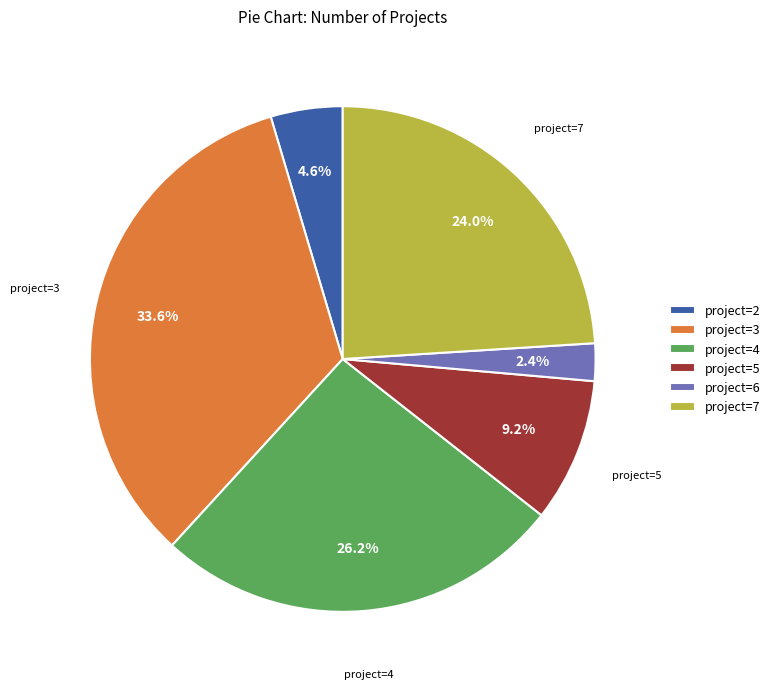

Which slice is the largest?

project=3